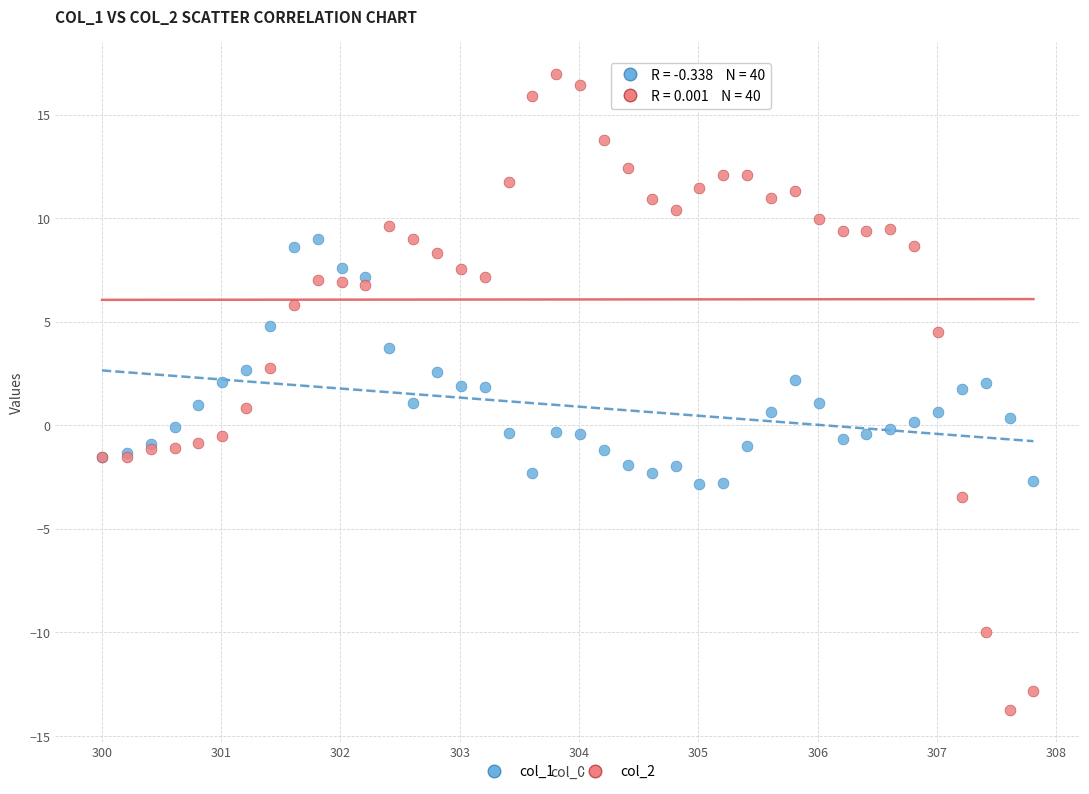

What is the X range (max minus min) for the scatter plot?

7.8